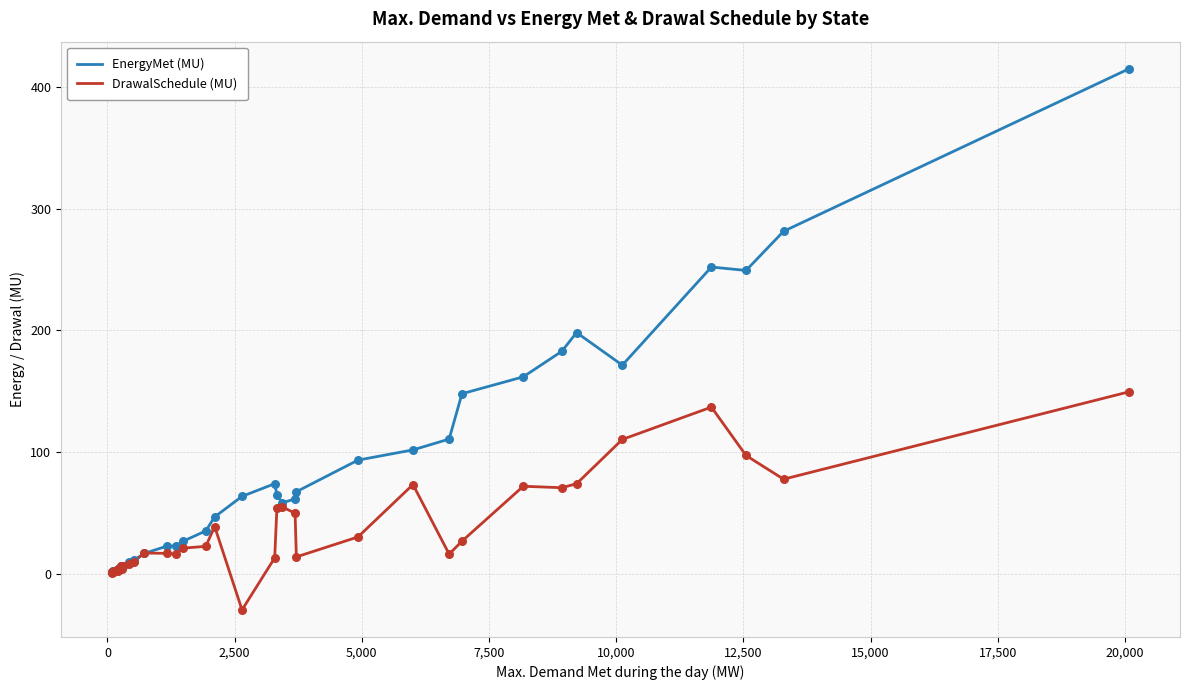

Which series has the largest range (max minus min)?

EnergyMet (MU)